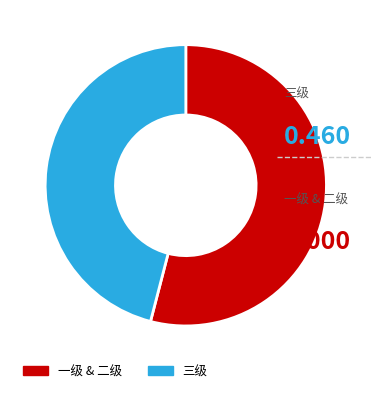

Does any single category account for the majority?

Yes